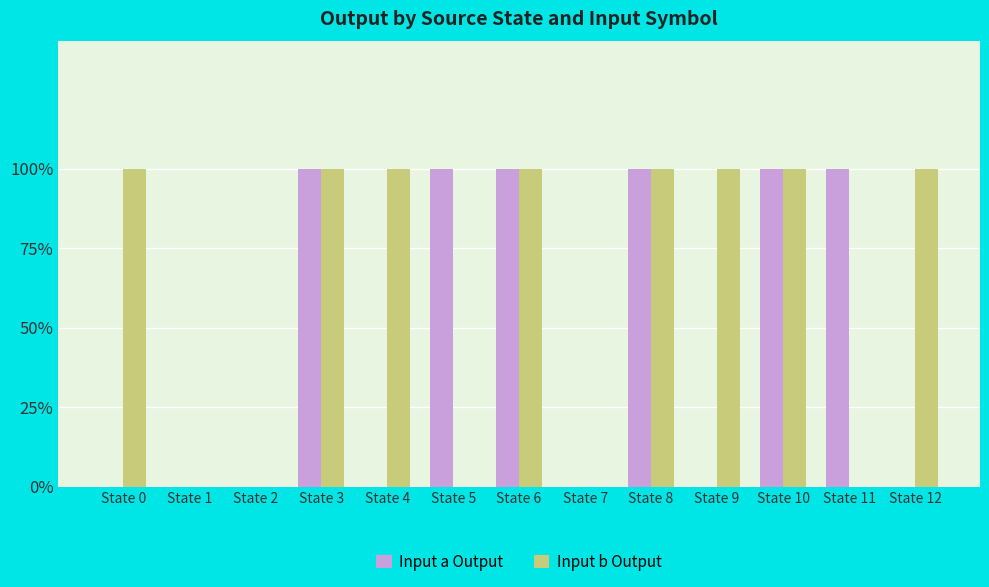

Are the bars grouped side by side (vs. stacked)?

Yes